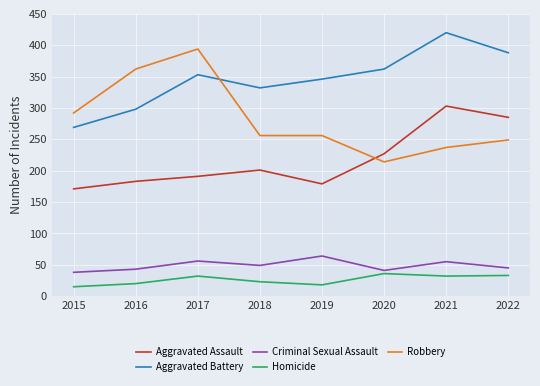

Where is Robbery nearest to the value 304?

2015